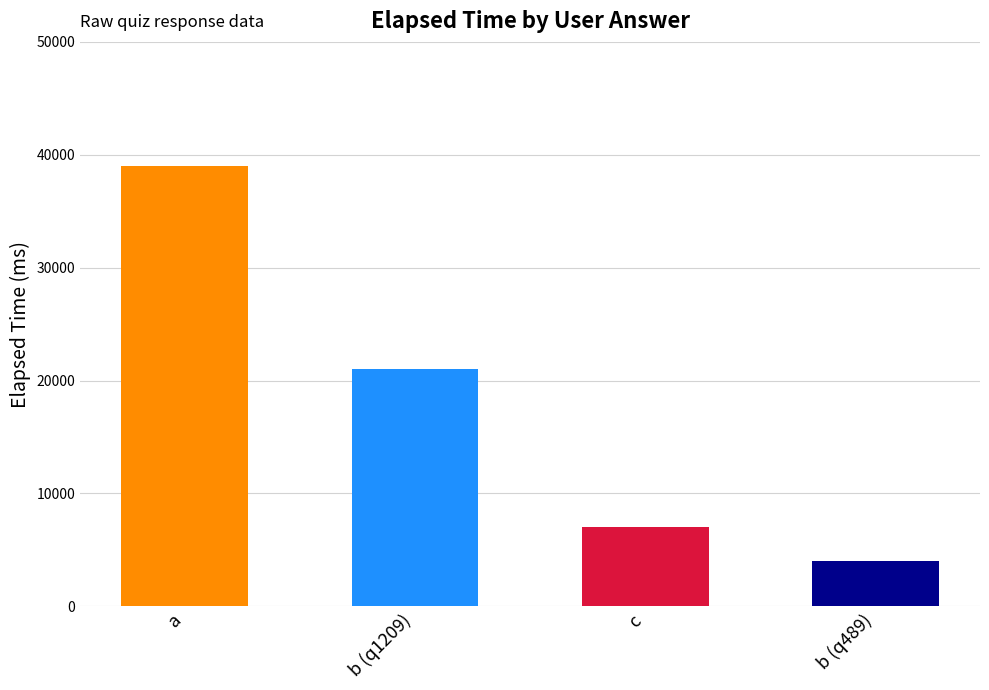

What is the smallest value displayed?

4000